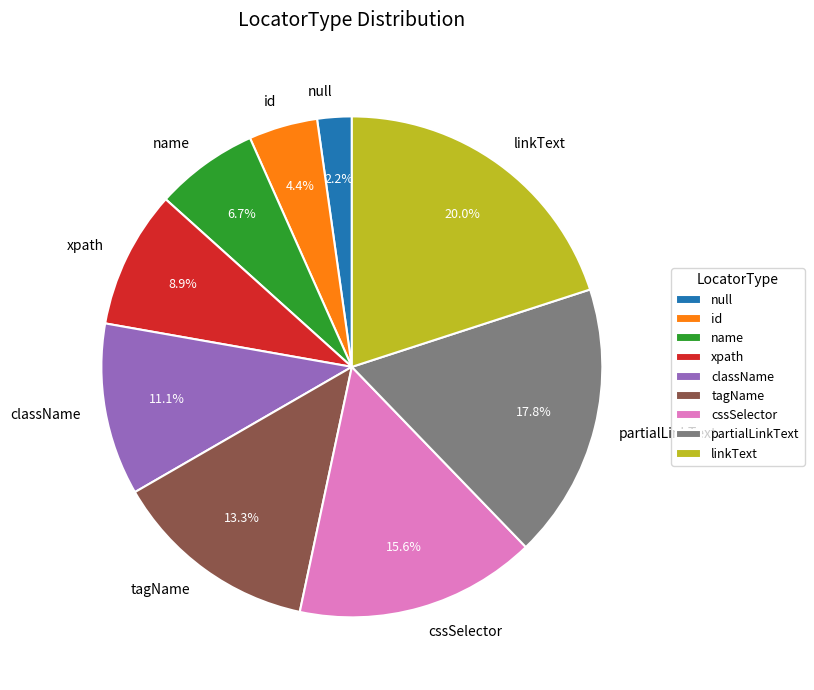

To the nearest percent, what is the combined percentage of id and linkText?

24%